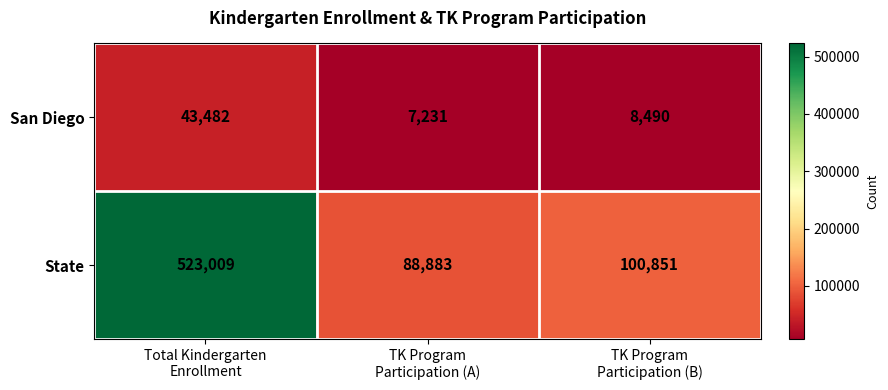

Reading right to left, what are all the values shown in this chart?

San Diego: 8490	7231	43482
State: 100851	88883	523009